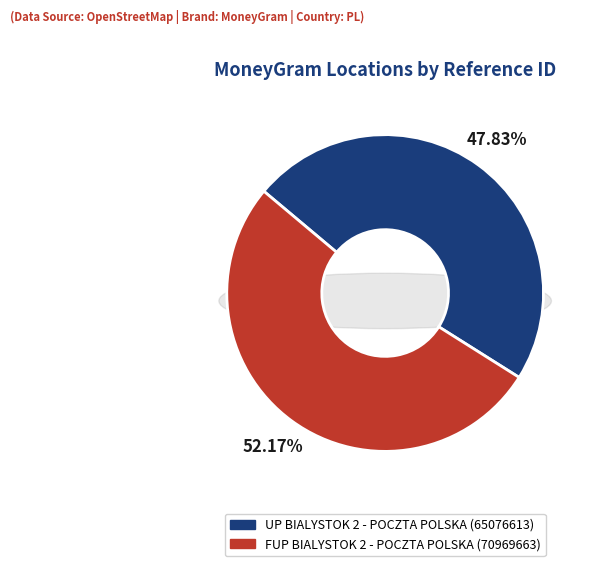

Rank the categories by value from highest to lowest.

FUP BIALYSTOK 2 - POCZTA POLSKA, UP BIALYSTOK 2 - POCZTA POLSKA